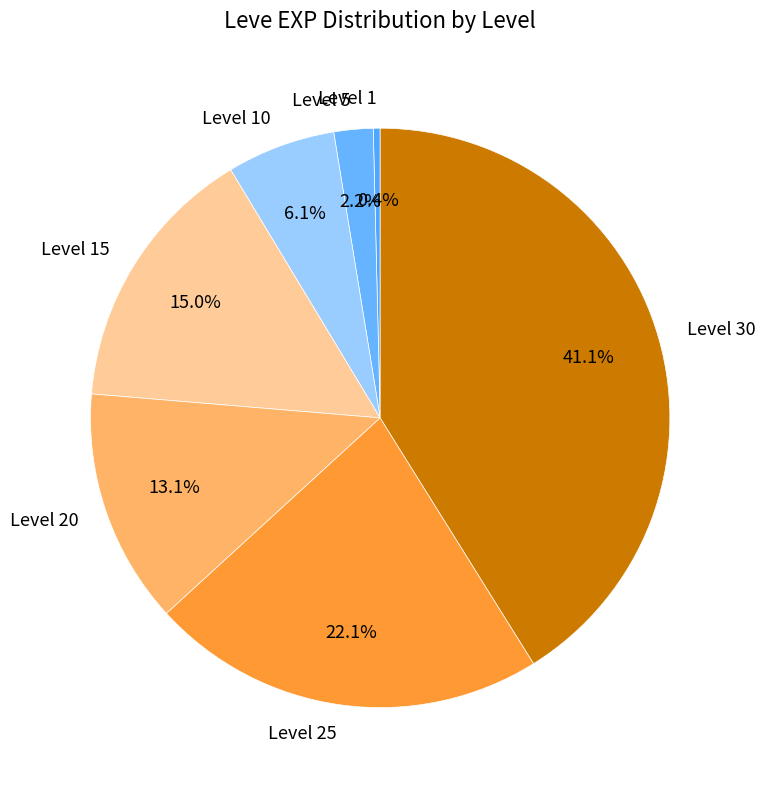

Which has a higher value, Level 30 or Level 25?

Level 30